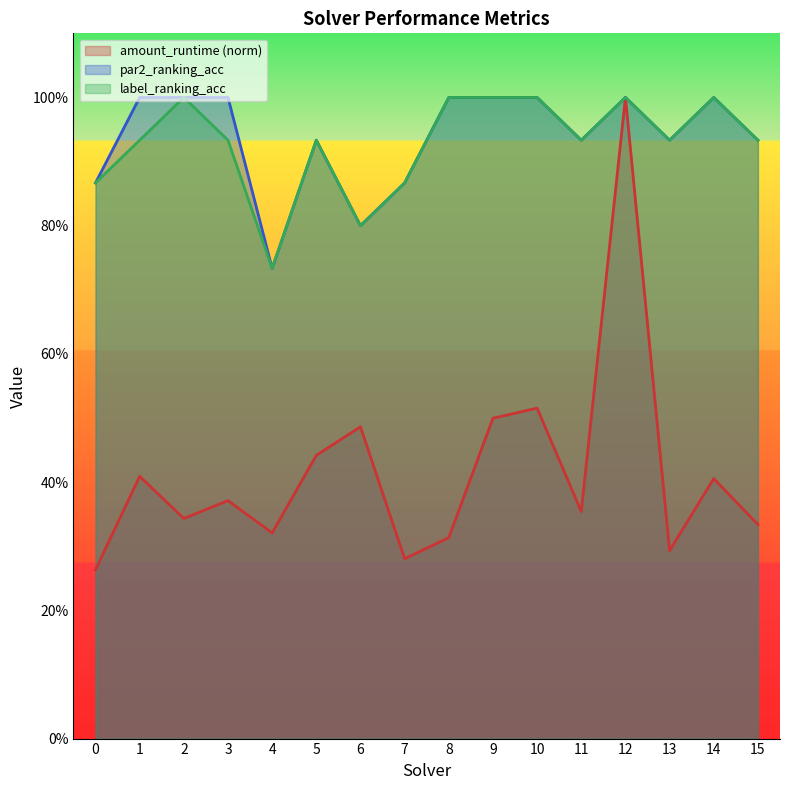

Reading left to right, list all the values displayed in this chart.

amount_runtime: 0=0.3	1=0.4	2=0.3	3=0.4	4=0.3	5=0.4	6=0.5	7=0.3	8=0.3	9=0.5	10=0.5	11=0.4	12=1.0	13=0.3	14=0.4	15=0.3
par2_ranking_acc: 0=0.9	1=1.0	2=1.0	3=1.0	4=0.7	5=0.9	6=0.8	7=0.9	8=1.0	9=1.0	10=1.0	11=0.9	12=1.0	13=0.9	14=1.0	15=0.9
label_ranking_acc: 0=0.9	1=0.9	2=1.0	3=0.9	4=0.7	5=0.9	6=0.8	7=0.9	8=1.0	9=1.0	10=1.0	11=0.9	12=1.0	13=0.9	14=1.0	15=0.9